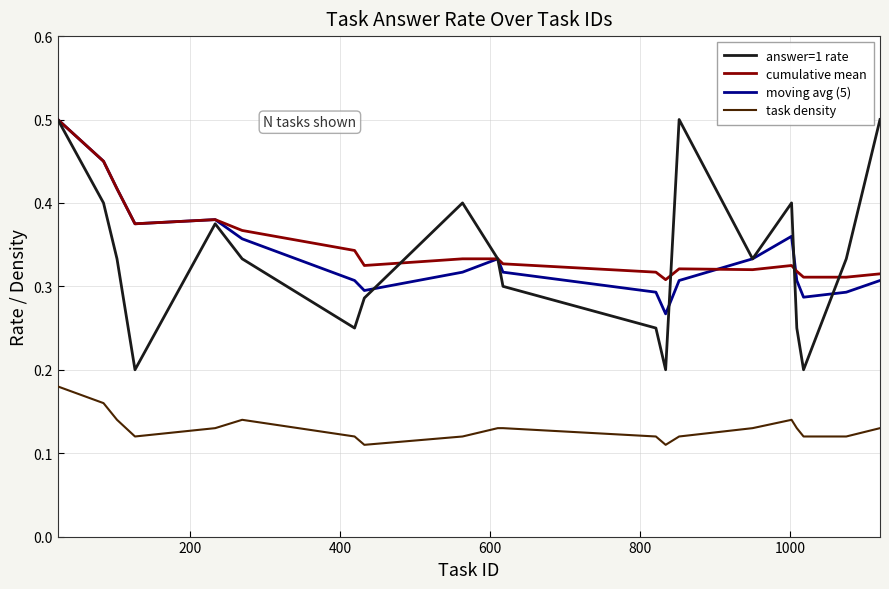

How many lines are shown in the chart?

4